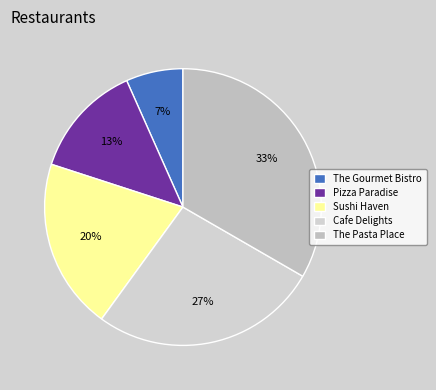

Combined, do The Pasta Place and The Gourmet Bistro account for over 50%?

No